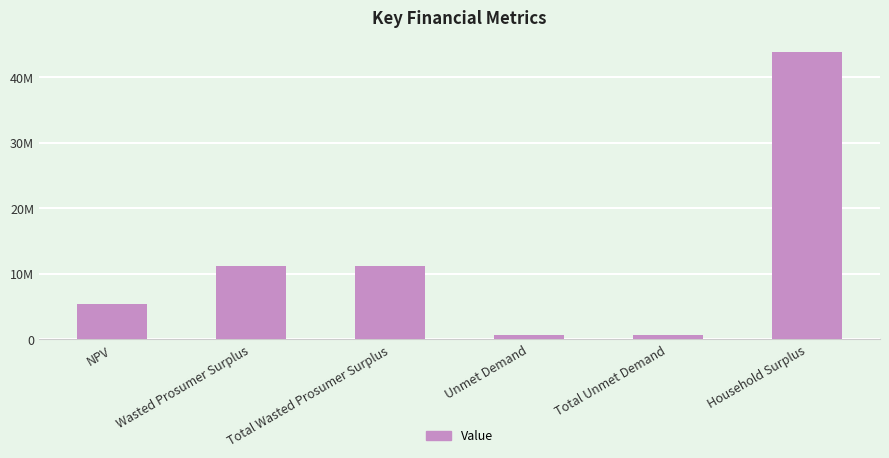

Are the bars horizontal?

No